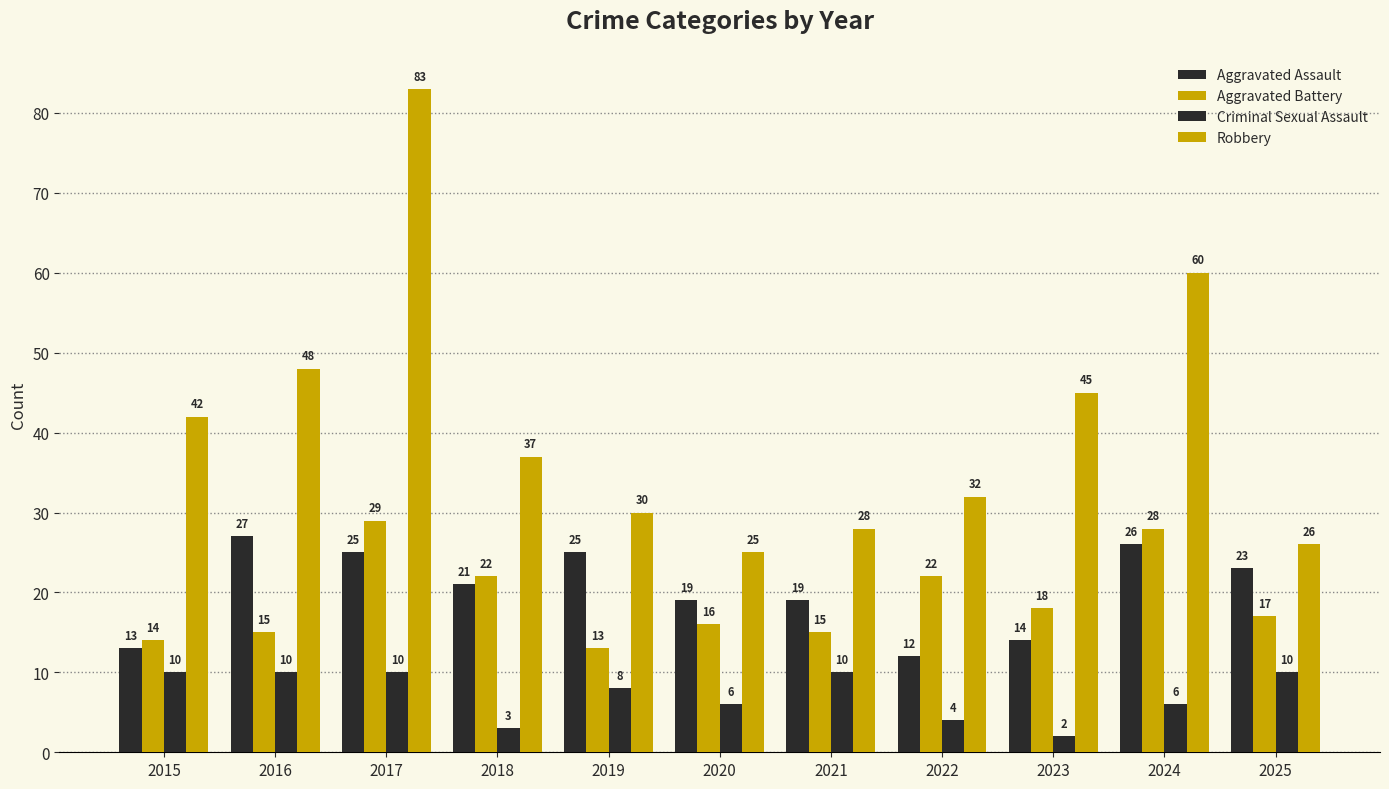

What is the greatest value displayed?

83